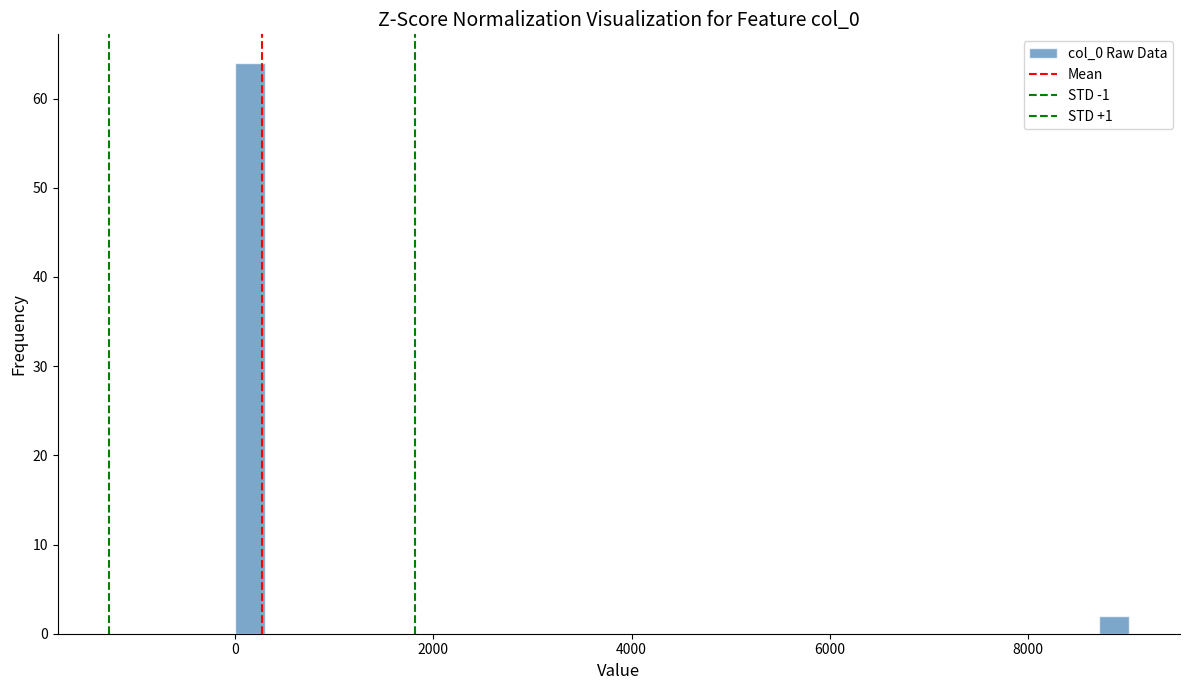

Read against the x-axis, roughly where is the centre of the tallest bar?

200